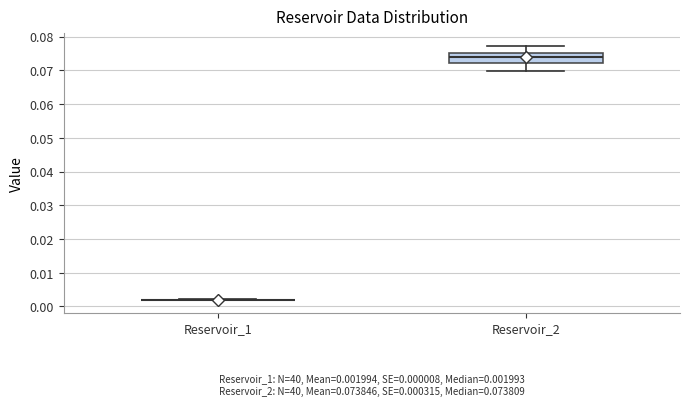

Comparing the boxes themselves (not the whiskers), which one is the tallest?

Reservoir_2